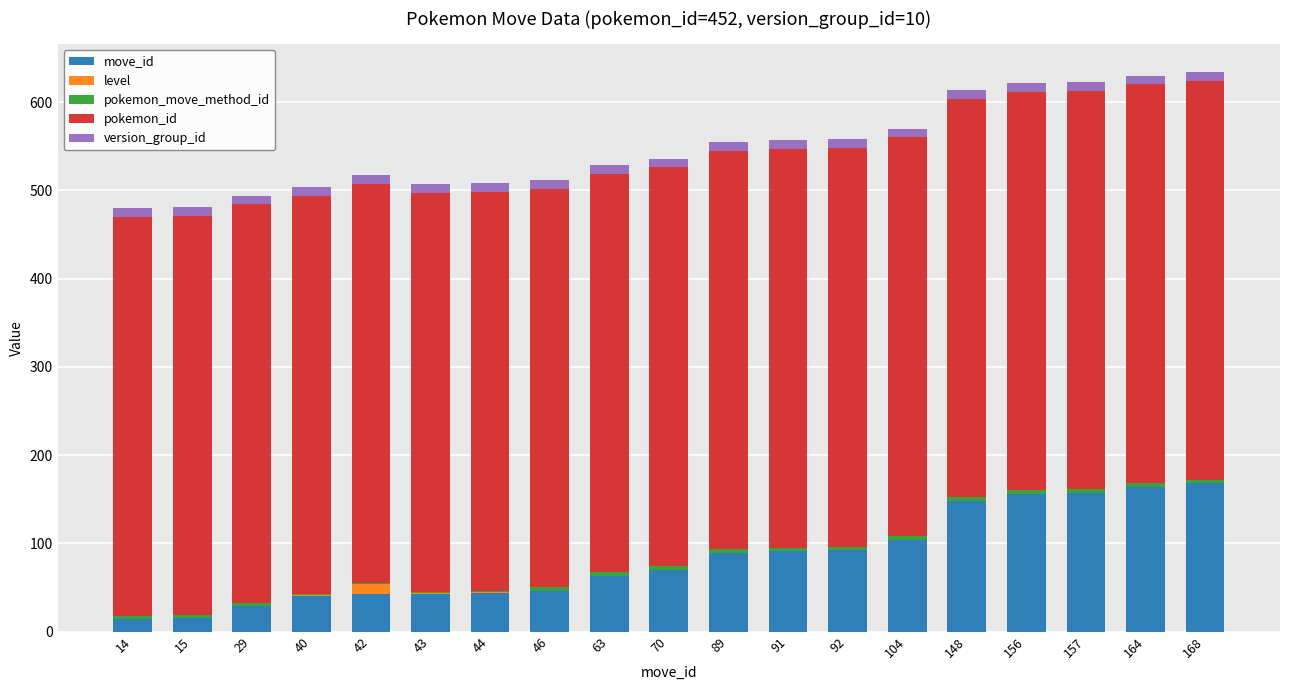

Is it true that move_id equals 91 at 91?

True